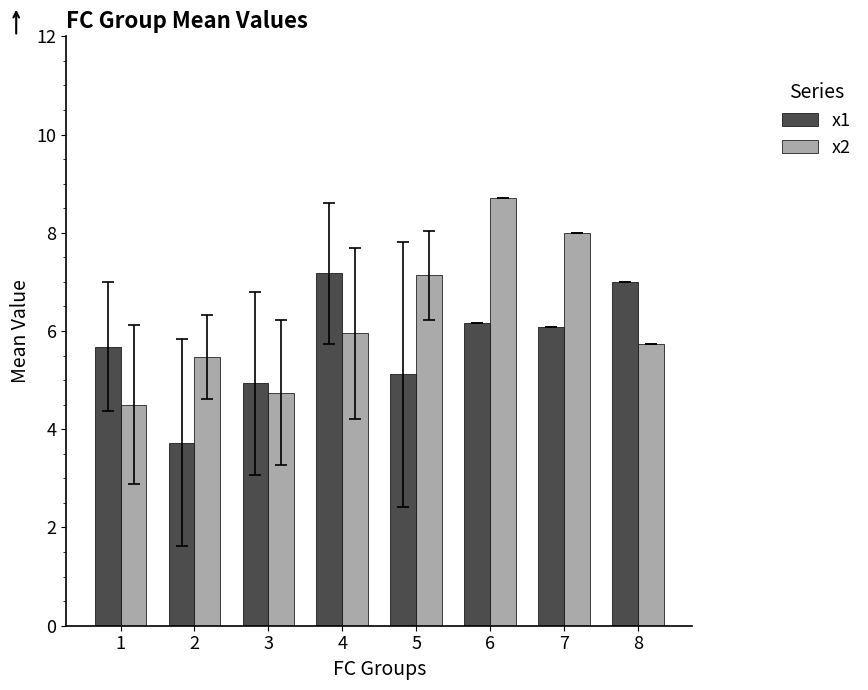

How many bars are there in total?

16